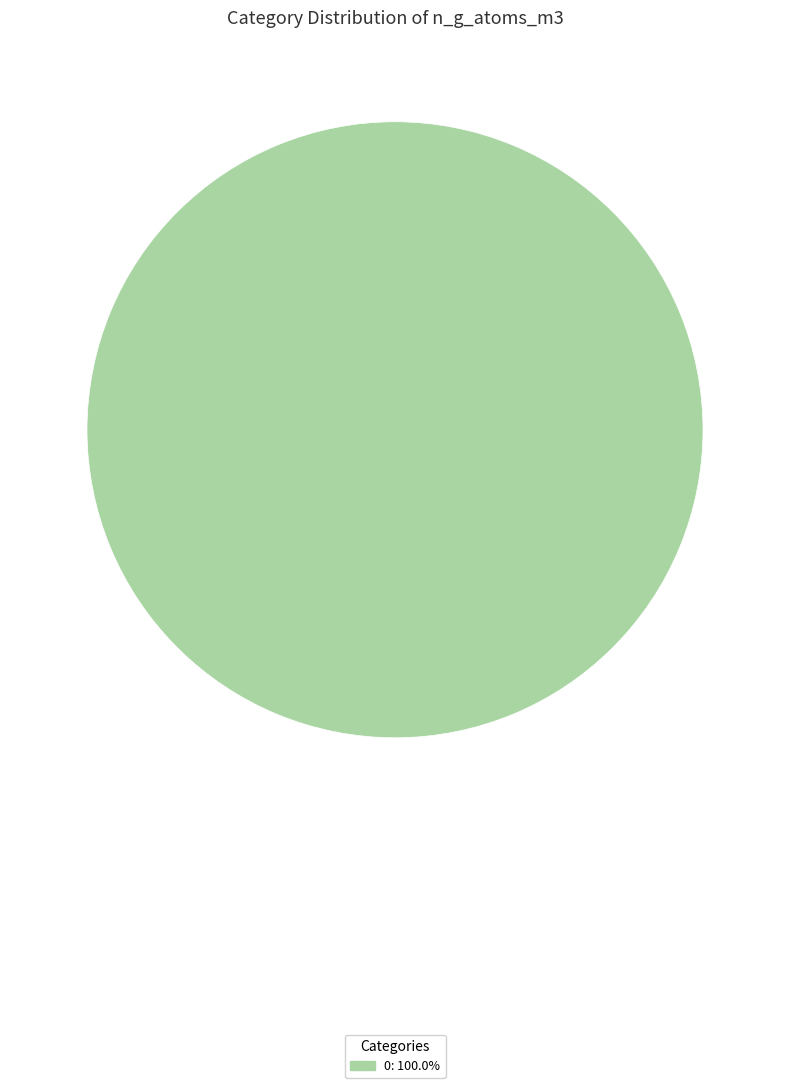

How many slices are in this pie chart?

1